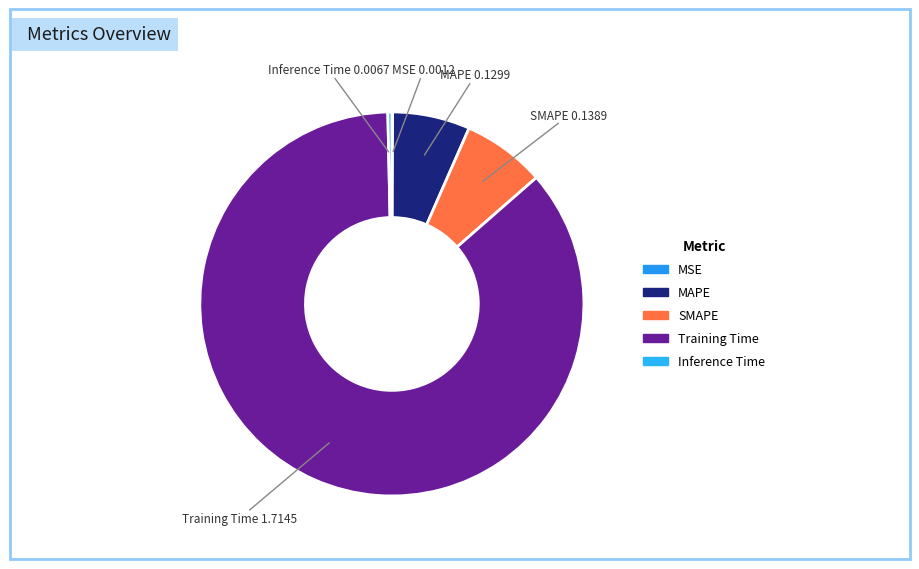

Does Training Time account for over 50% of the chart?

Yes